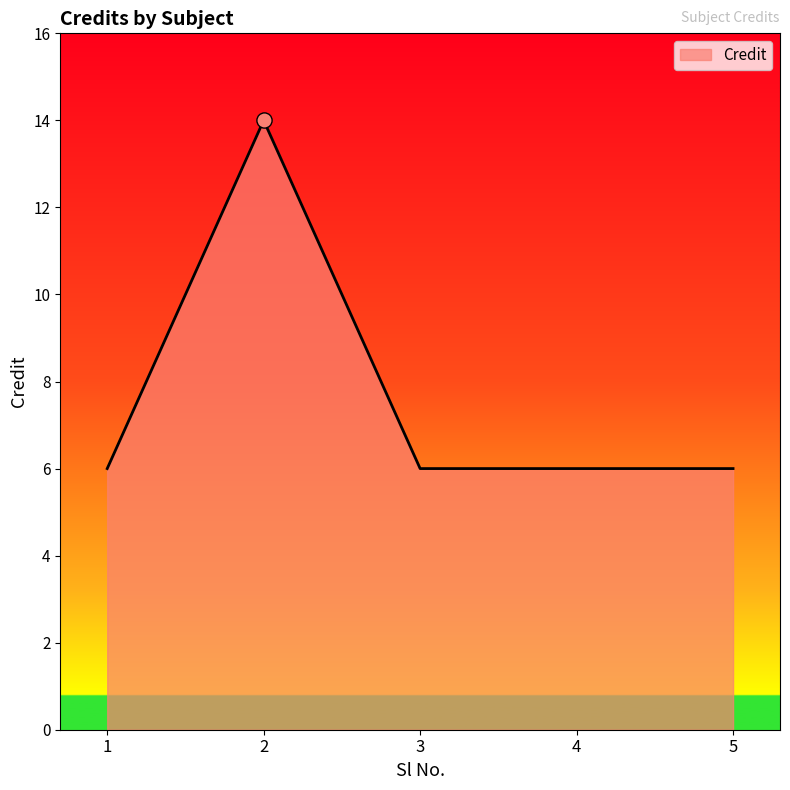

Approximately how many times larger is the value at 4 compared to 3?

1.0